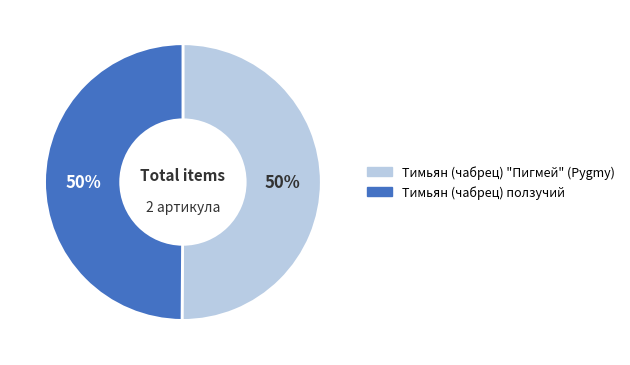

Count the number of slices in the pie.

2